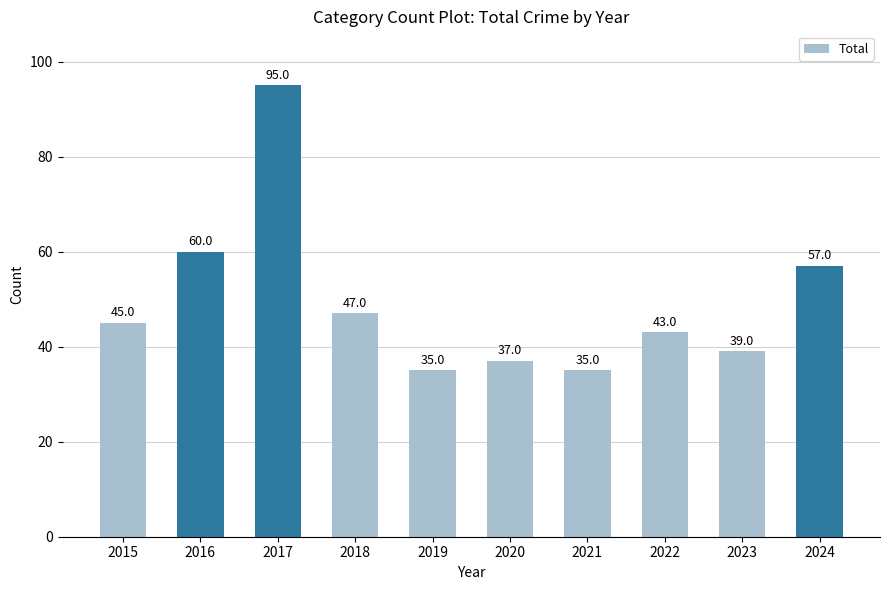

True or false: the data shows 45 at 2015.

True